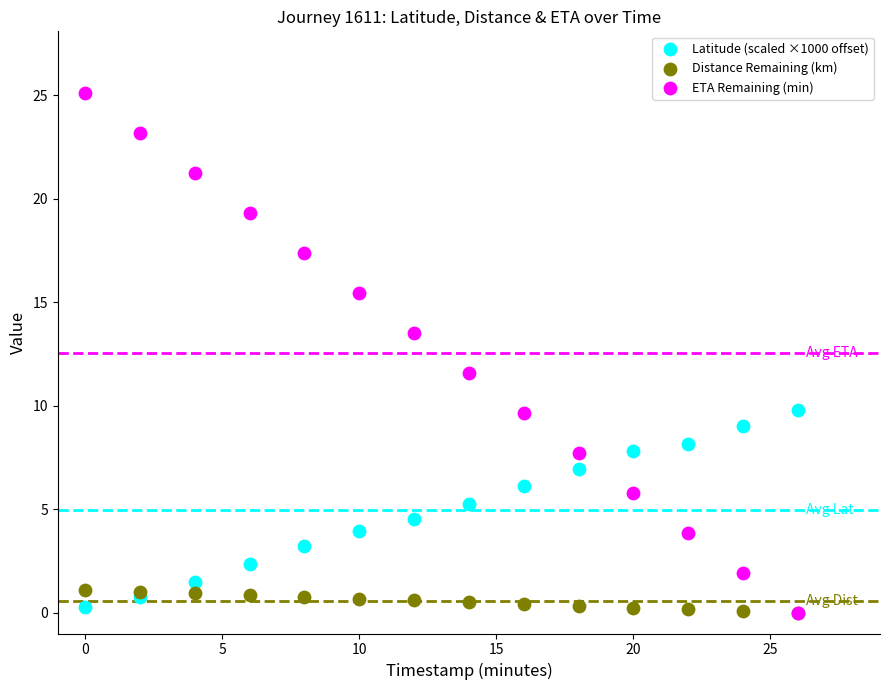

Which series reaches the maximum Y coordinate?

ETA Remaining (min)